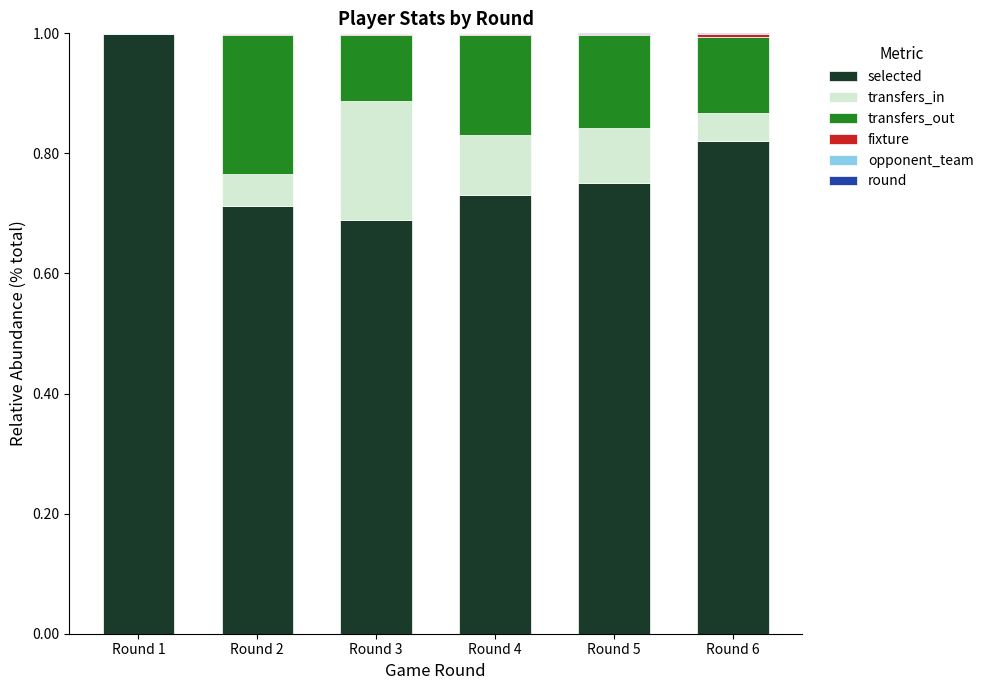

True or false: selected has a value of 0.4 at Round 4.

False